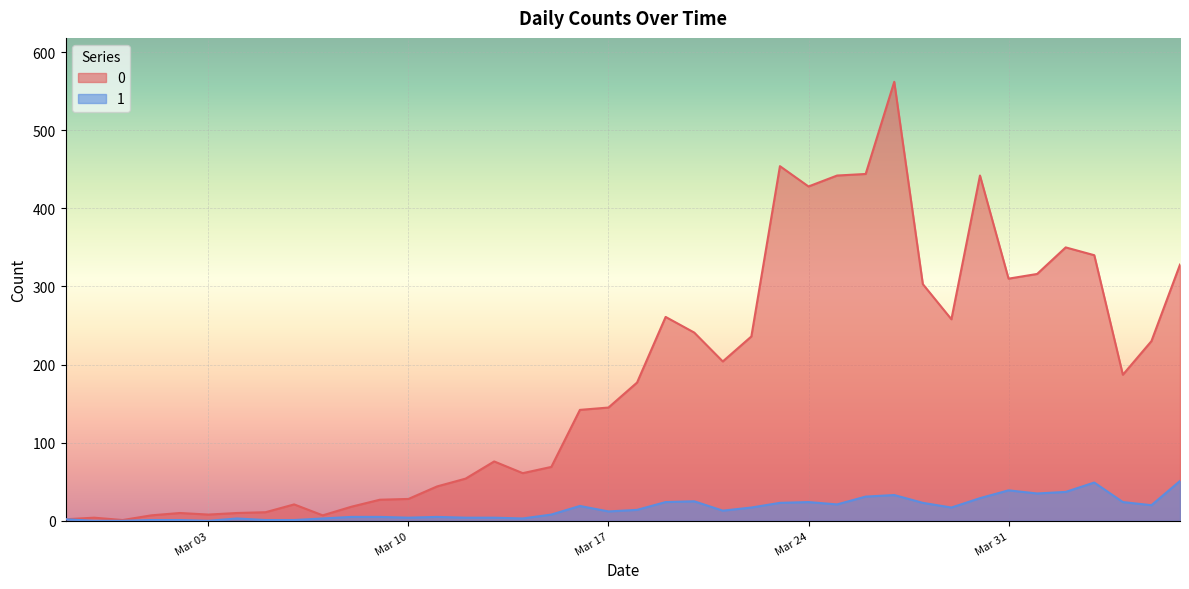

What is the lowest value of the 0 series?

1